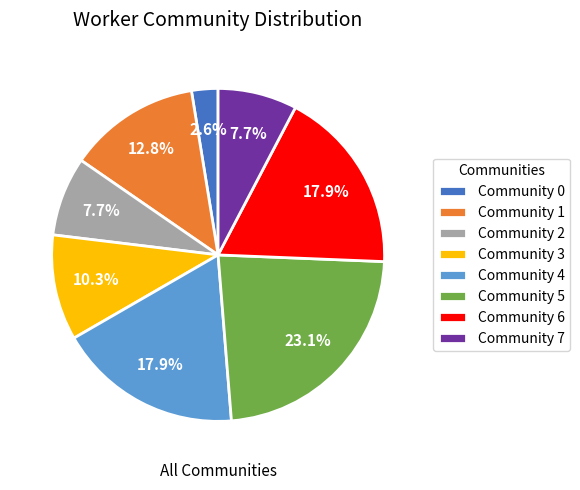

To the nearest percent, what percentage of the pie is Community 2?

8%